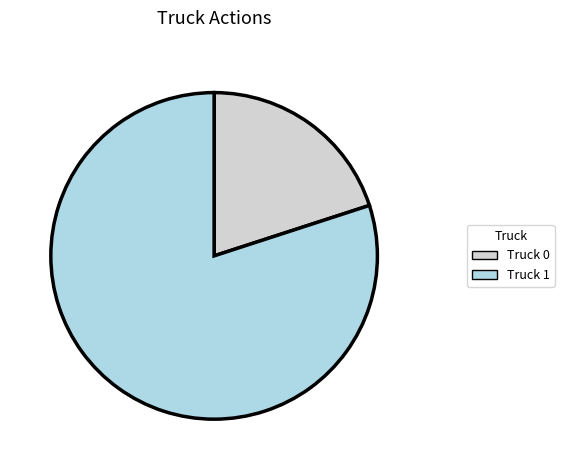

Which slice is the largest?

Truck 1